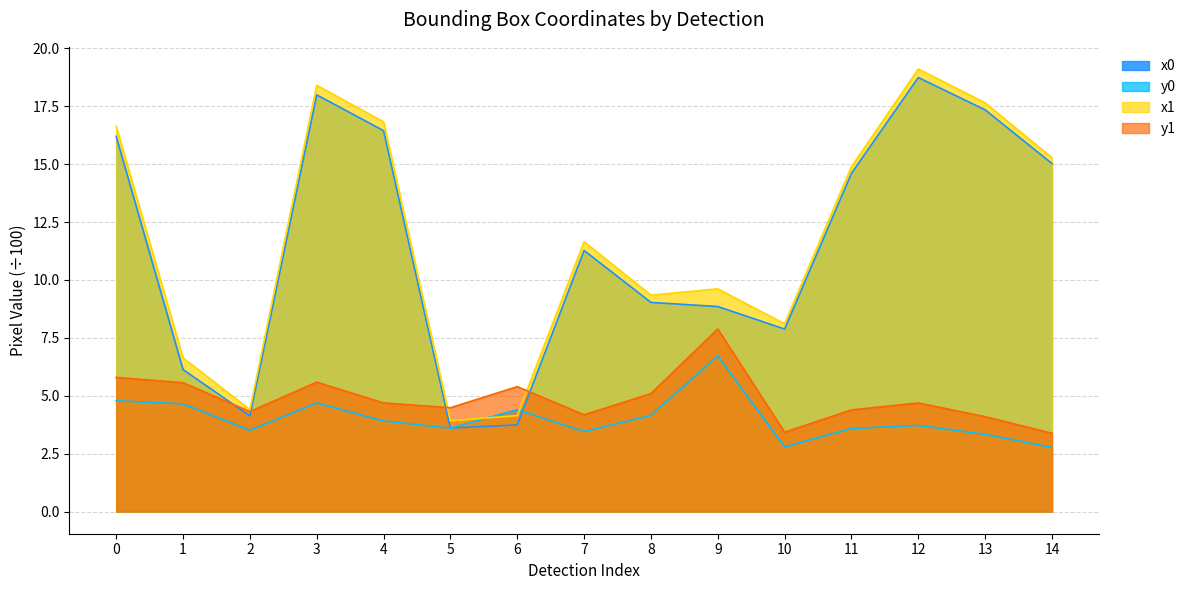

What is the value of the x0 point at the 8th from the left?

11.3